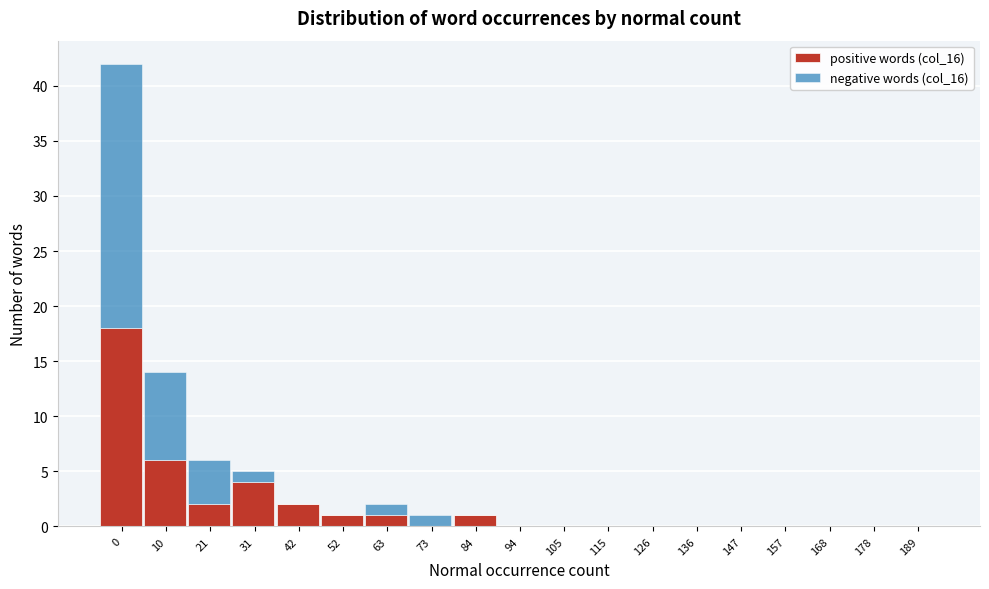

What is the sum of all positive words (col_16) values?

35